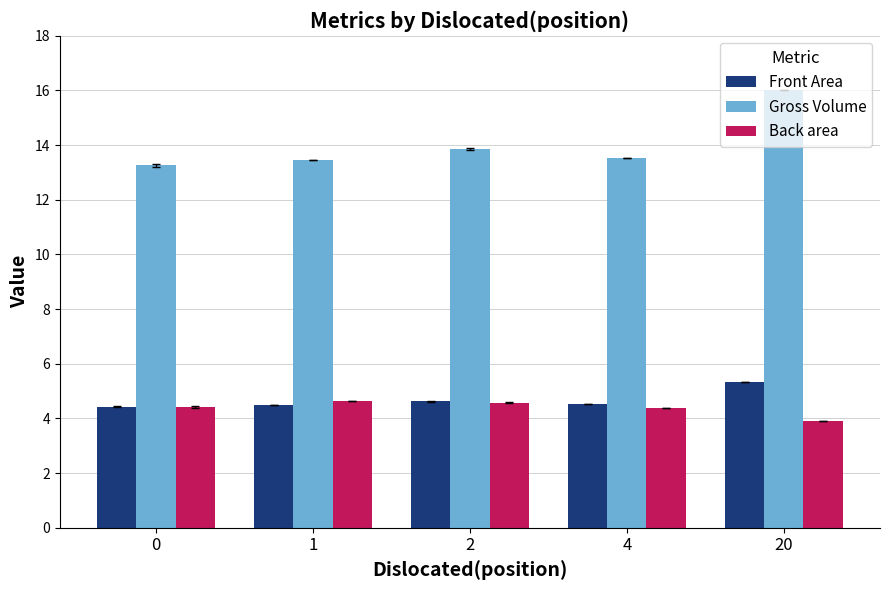

How many bars are there in each group?

3